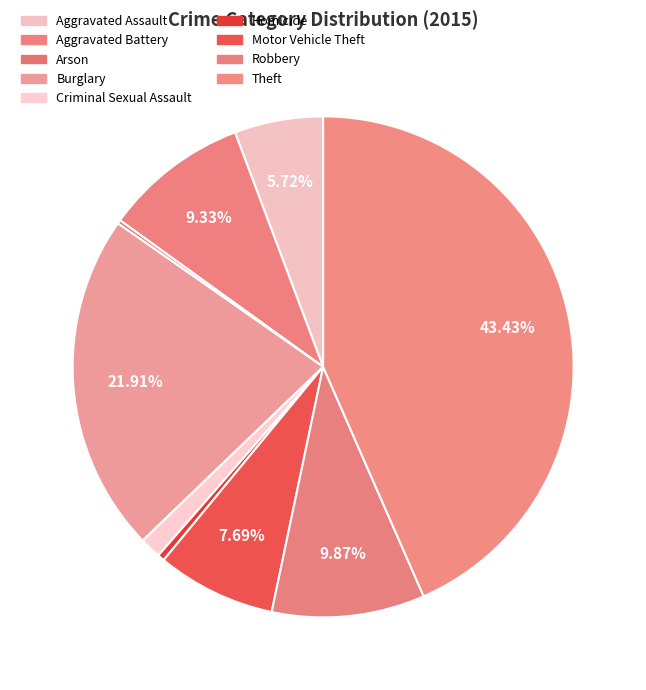

Which has a higher value, Arson or Criminal Sexual Assault?

Criminal Sexual Assault